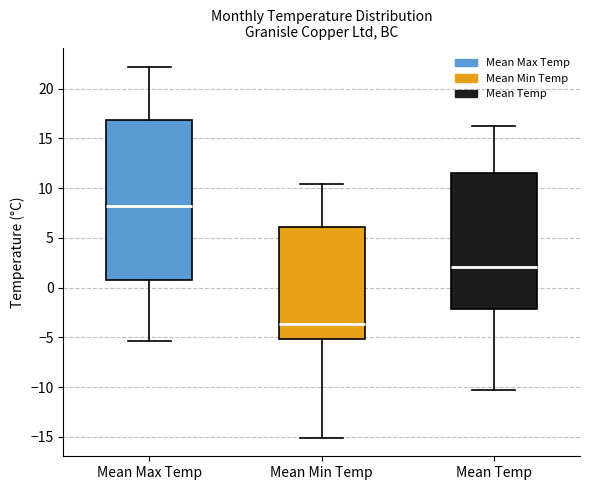

Reading left to right, transcribe this box plot: for each box, give where its median line is, the range the box spans, and where its two whiskers end, as read against the y-axis. The values are not printed on the chart, so give them approximately, as read against the axis.

Mean Max Temp: median 8.0, box 1.0 to 17.0, whiskers -5.5 to 22.0
Mean Min Temp: median -3.5, box -5.0 to 6.0, whiskers -15.0 to 10.5
Mean Temp: median 2.0, box -2.0 to 11.5, whiskers -10.5 to 16.5